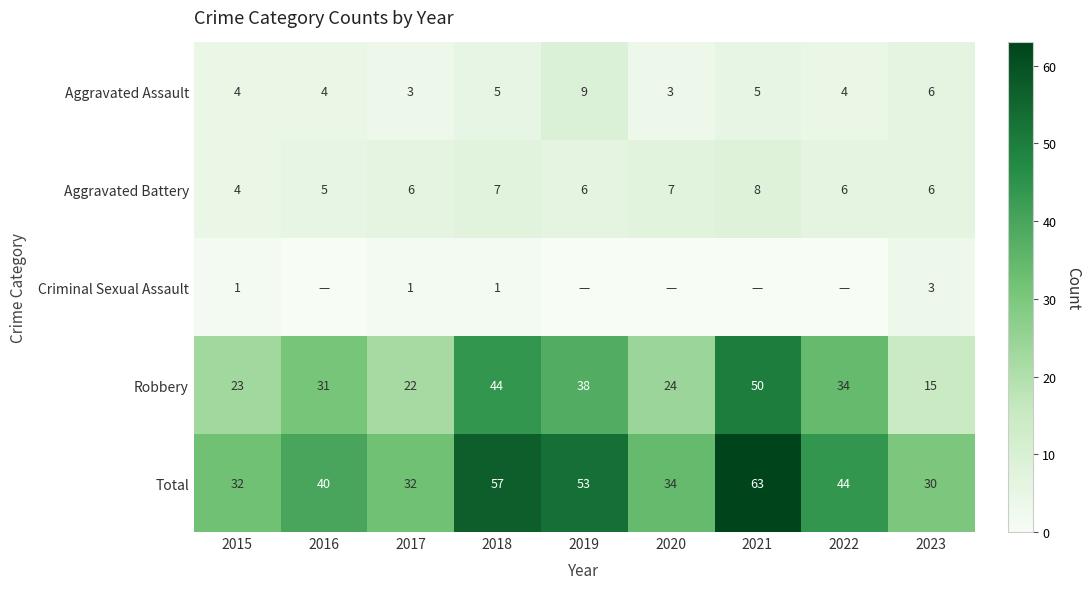

At how many categories does at least one series exceed 35?

5